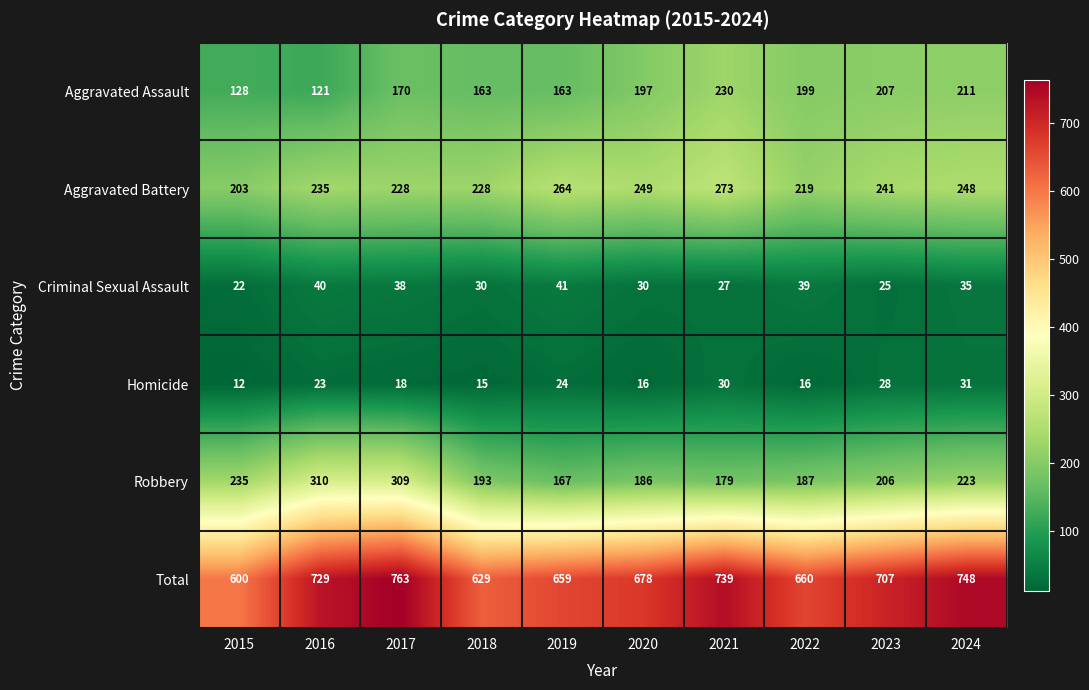

Which series has the largest total across all categories?

Total